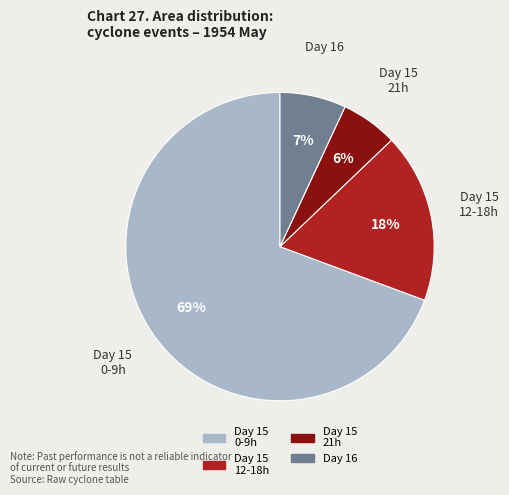

To the nearest percent, what is the average slice percentage?

25%